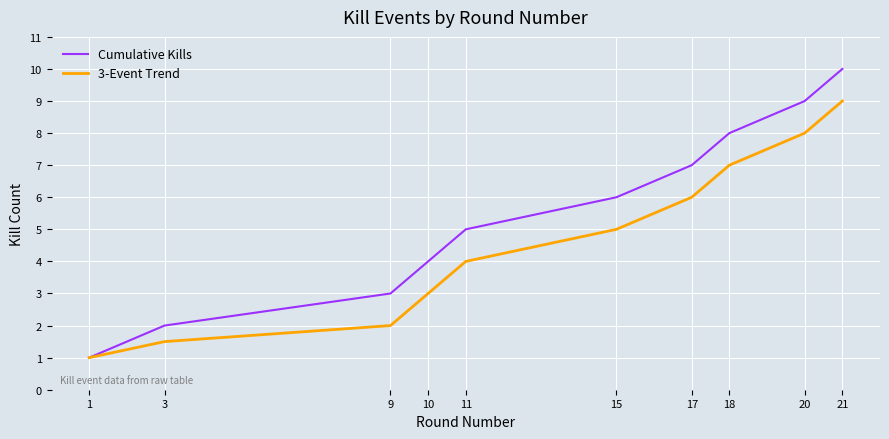

True or false: 3-Event Trend has a value of 4.0 at 11.

True